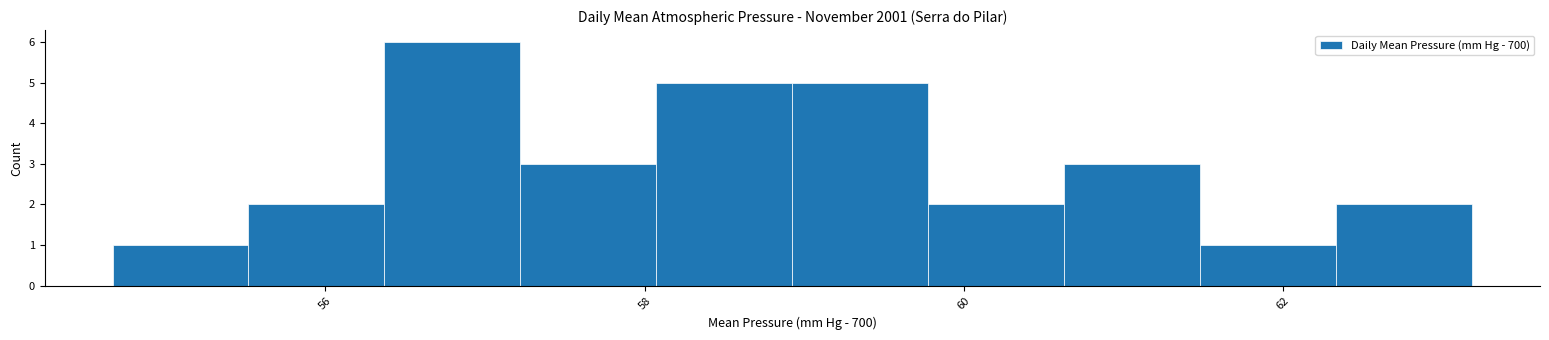

Over which range of the x-axis is the bar tallest?

56.4 to 57.2